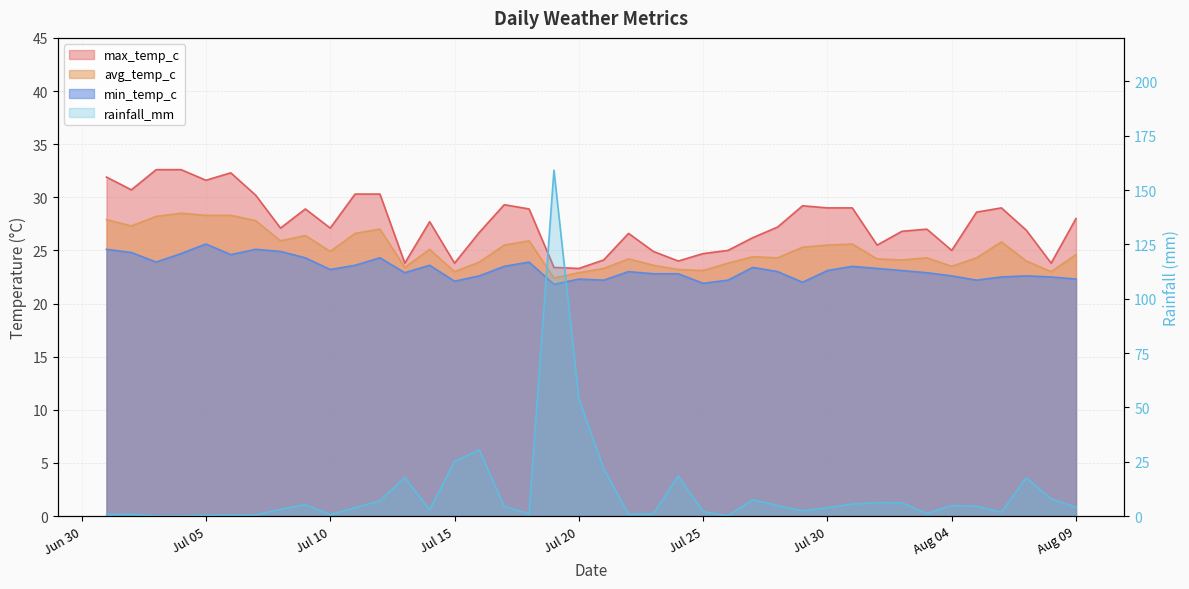

List the labels in order of min_temp_c value, largest first.

2024-07-05, 2024-07-01, 2024-07-07, 2024-07-08, 2024-07-02, 2024-07-04, 2024-07-06, 2024-07-09, 2024-07-12, 2024-07-03, 2024-07-18, 2024-07-11, 2024-07-14, 2024-07-17, 2024-07-31, 2024-07-27, 2024-08-01, 2024-07-10, 2024-07-30, 2024-08-02, 2024-07-22, 2024-07-28, 2024-07-13, 2024-08-03, 2024-07-23, 2024-07-24, 2024-07-16, 2024-08-04, 2024-08-07, 2024-08-06, 2024-08-08, 2024-07-20, 2024-08-09, 2024-07-21, 2024-07-26, 2024-08-05, 2024-07-15, 2024-07-29, 2024-07-25, 2024-07-19